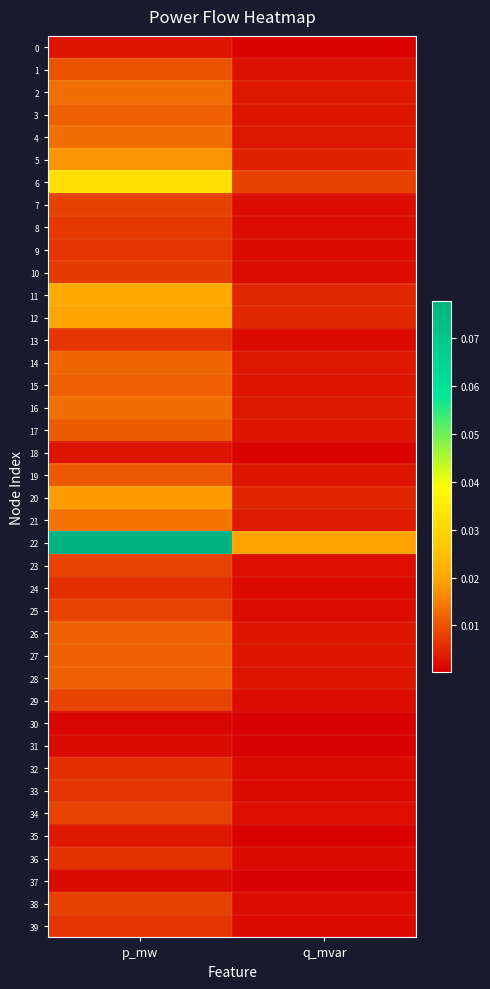

What is the difference between the highest and lowest values at p_mw?

0.1